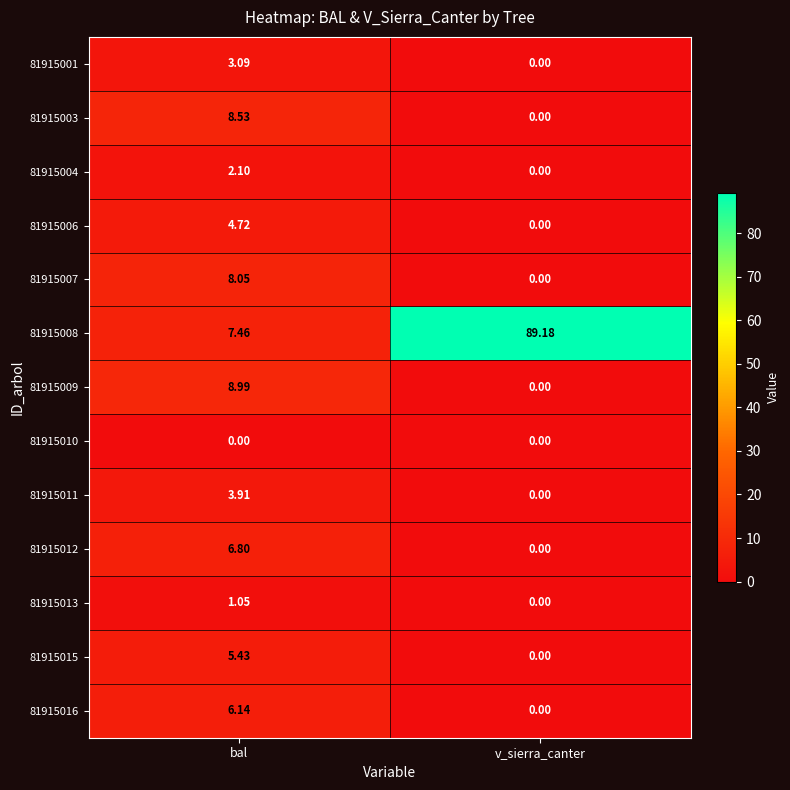

Is the value of 81915016 at bal greater than the value of 81915009 at bal?

No